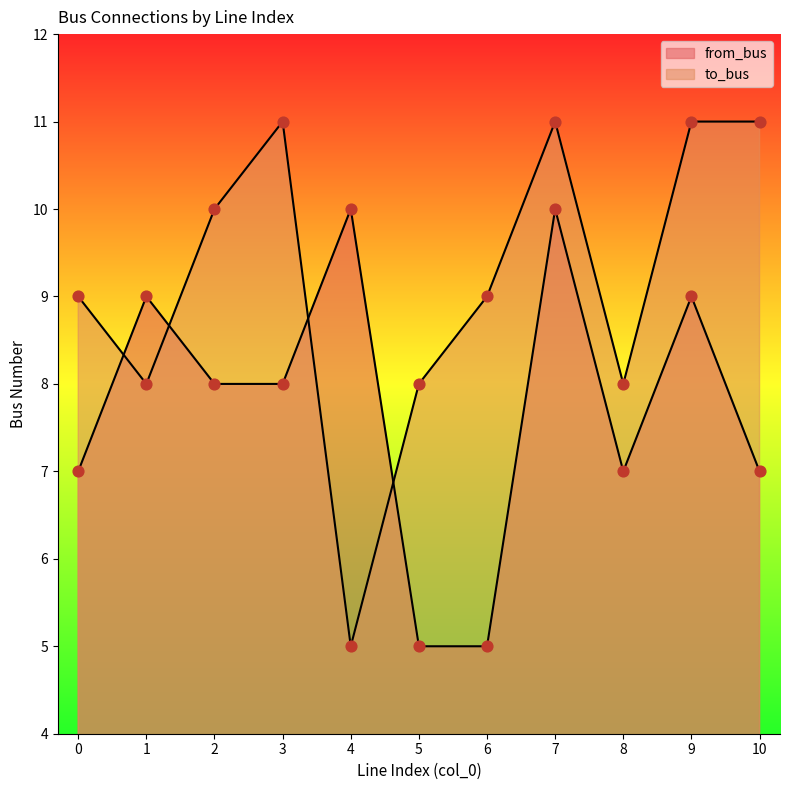

Which series has the largest total across all categories?

to_bus